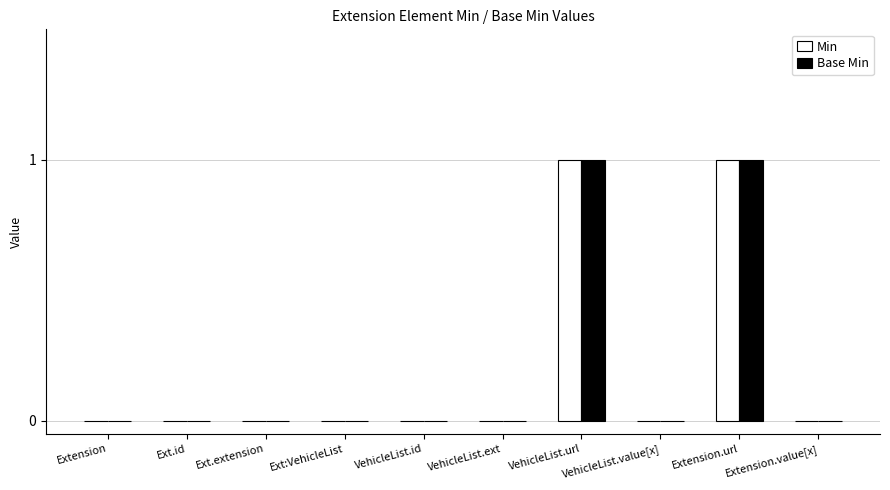

The value of Min at VehicleList.value[x] is 0. True or false?

True